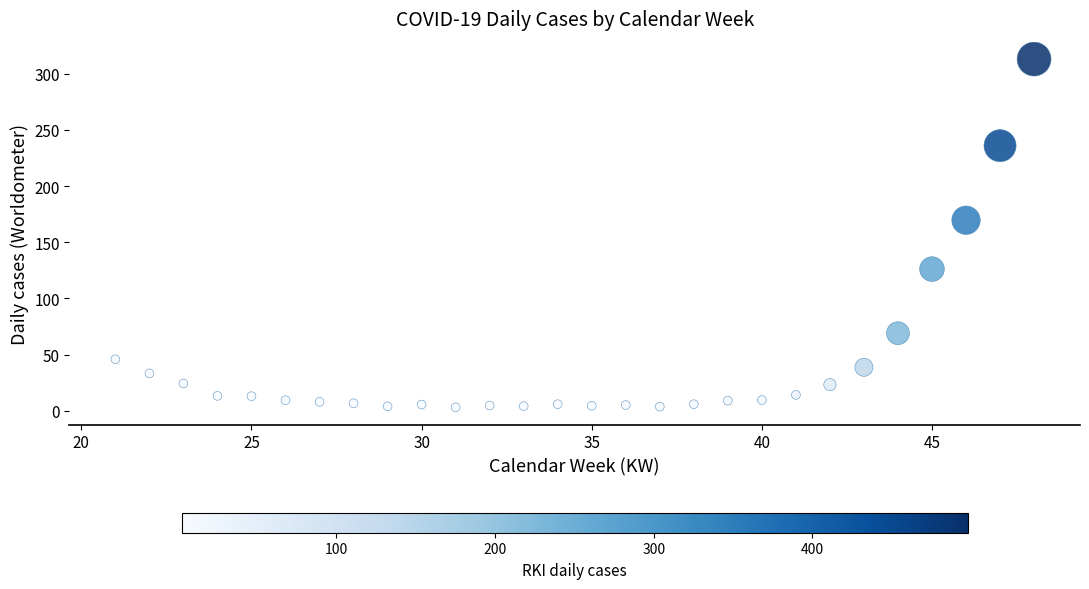

What Y value in the scatter plot is closest to 158?

169.6